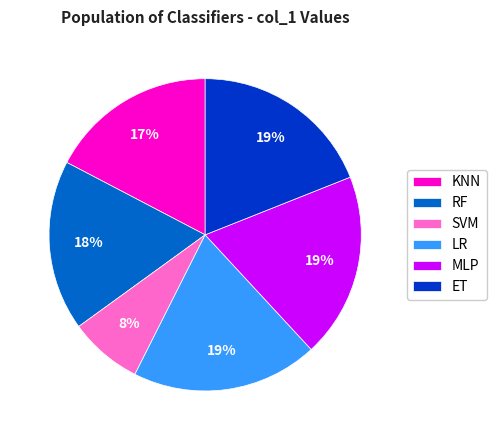

To the nearest percent, what percentage of the pie is MLP?

19%